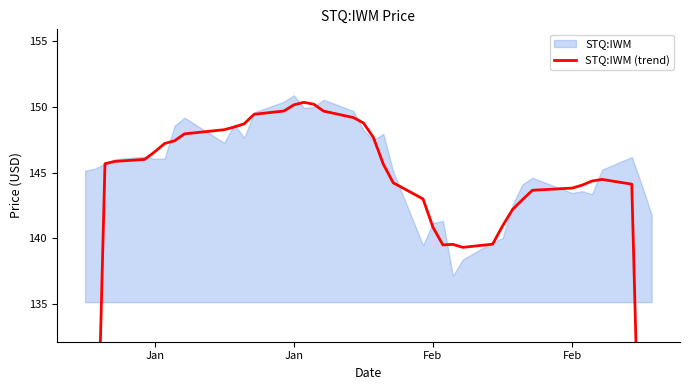

Is it true that the value at 7 is 83.8?

False